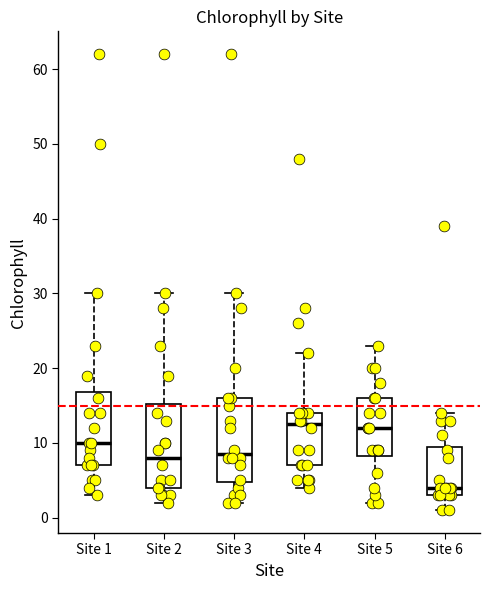

Reading left to right, read every box against the y-axis: the position of its median line, the range the box covers, and the ends of its whiskers. The values are not printed on the chart, so give them approximately, as read against the axis.

Site 1: median 10, box 7 to 17, whiskers 3 to 30
Site 2: median 8, box 4 to 15, whiskers 2 to 30
Site 3: median 9, box 5 to 16, whiskers 2 to 30
Site 4: median 13, box 7 to 14, whiskers 4 to 22
Site 5: median 12, box 8 to 16, whiskers 2 to 23
Site 6: median 4, box 3 to 10, whiskers 1 to 14